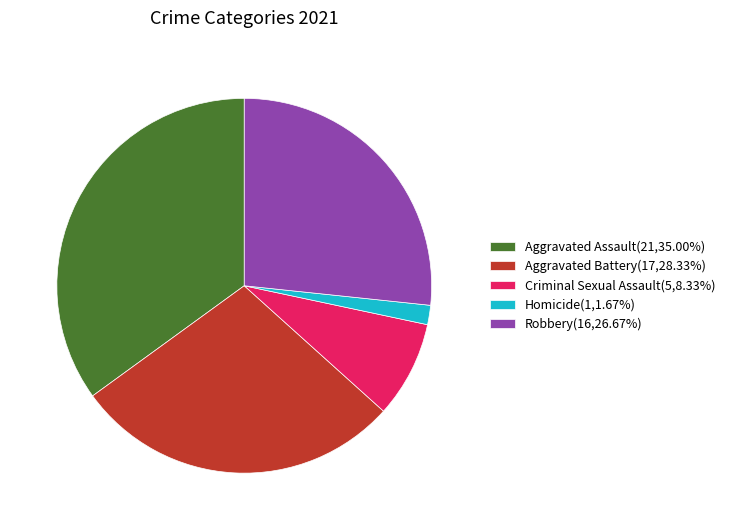

Does Robbery(16,26.67%) represent more than half of the total?

No